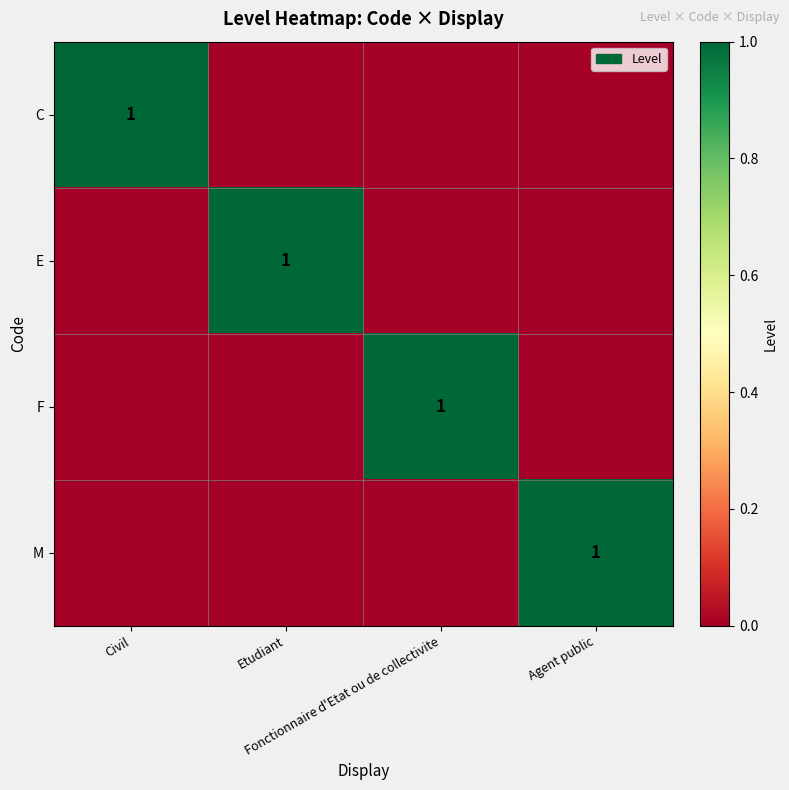

List the labels in order of C value, largest first.

Civil, Etudiant, Fonctionnaire d'Etat ou de collectivite, Agent public